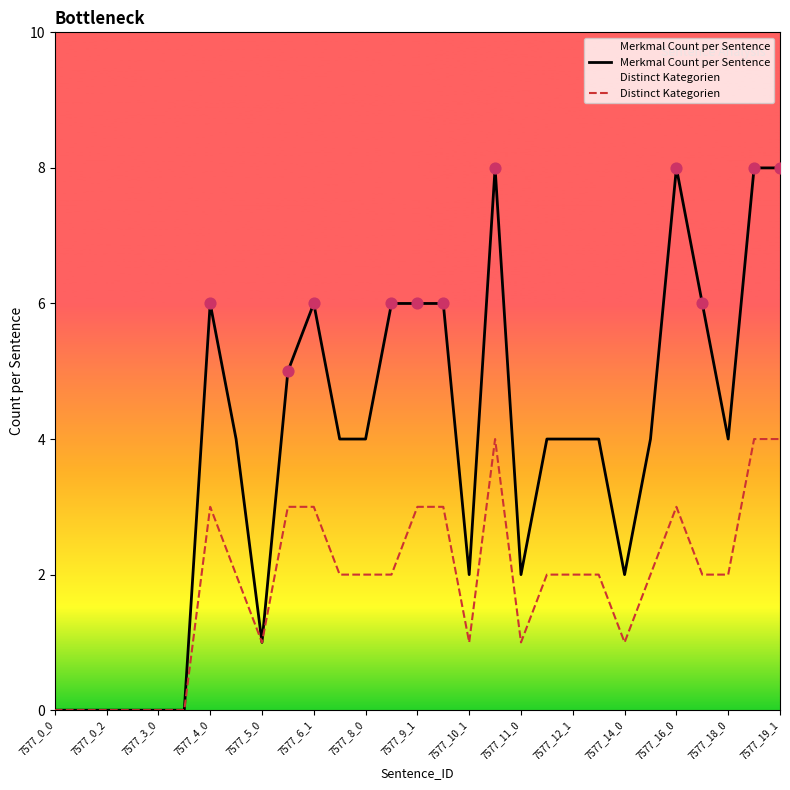

At how many categories does at least one series exceed 1?

22